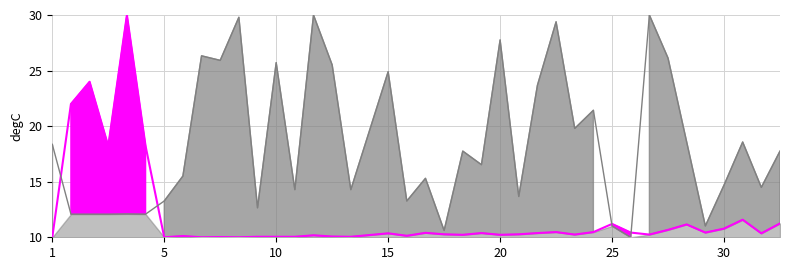

At which label is Leve EXP closest to 20?

1